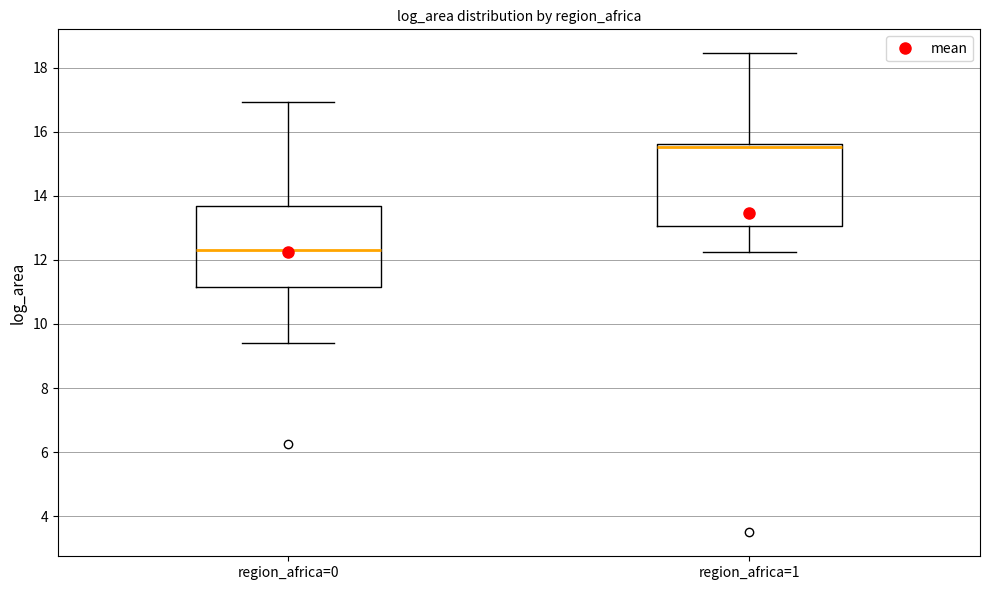

Where is the upper edge of the box for region_africa=0 on the y-axis? The values are not printed on the chart, so give them approximately, as read against the axis.

13.6